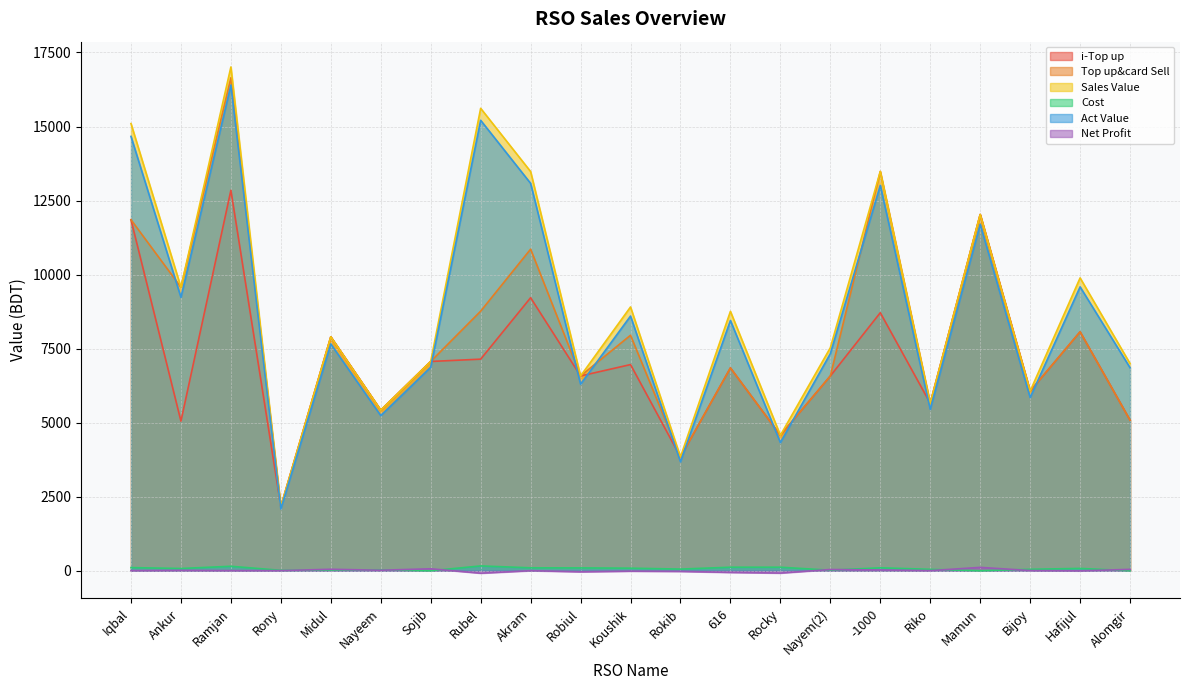

What is the difference between the maximum and minimum values in the Net Profit series?

195.0